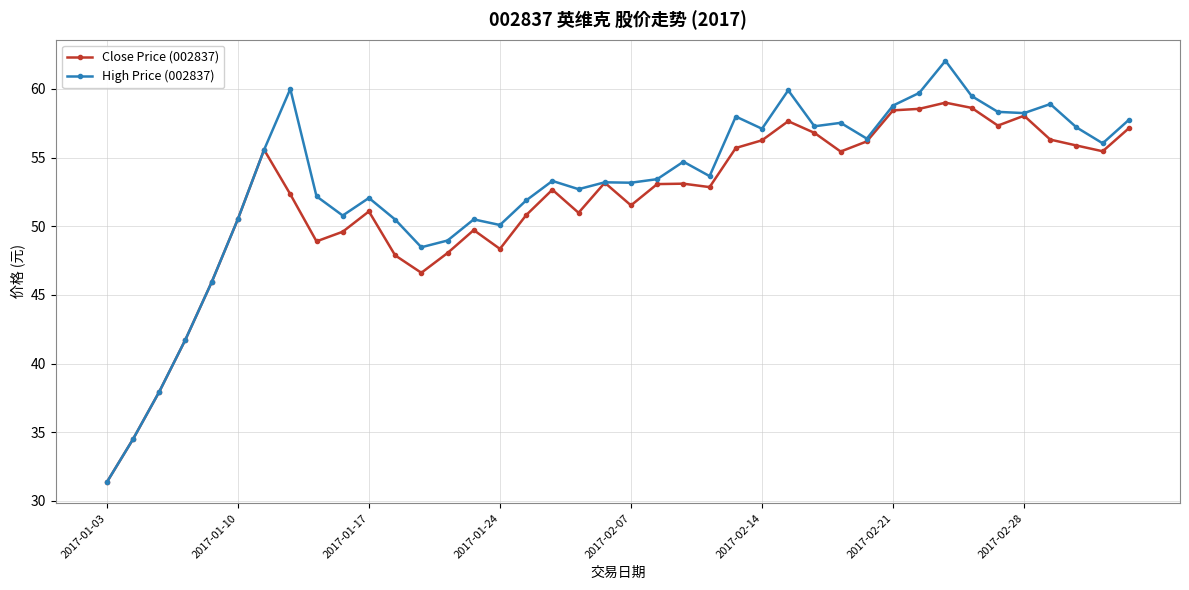

Which series has the widest spread of values?

High Price (002837)